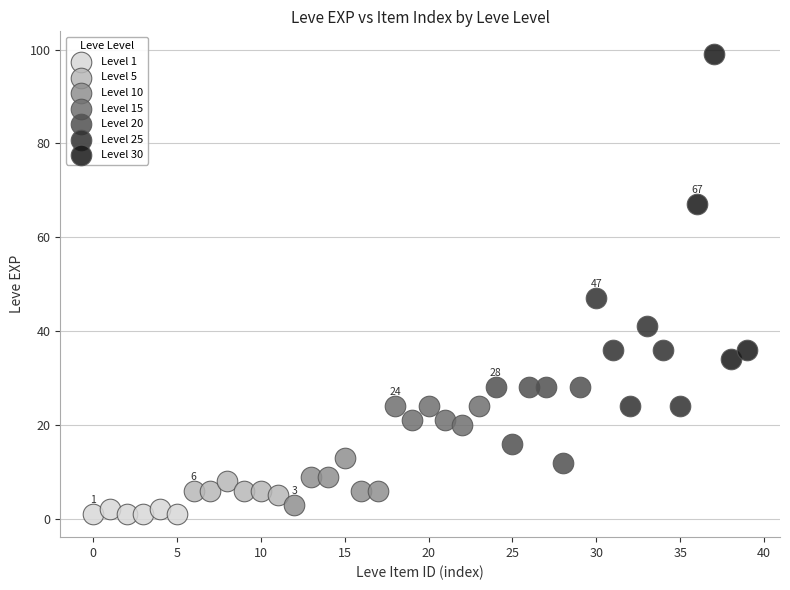

Which series contains the highest Y value?

Level 30